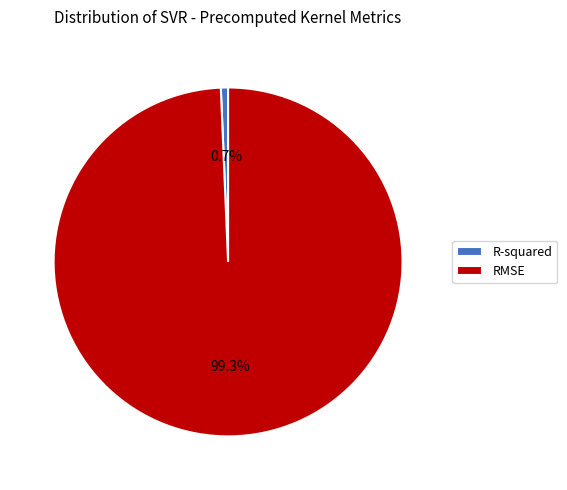

To the nearest percent, what is the difference between the R-squared and RMSE slice percentages?

99%